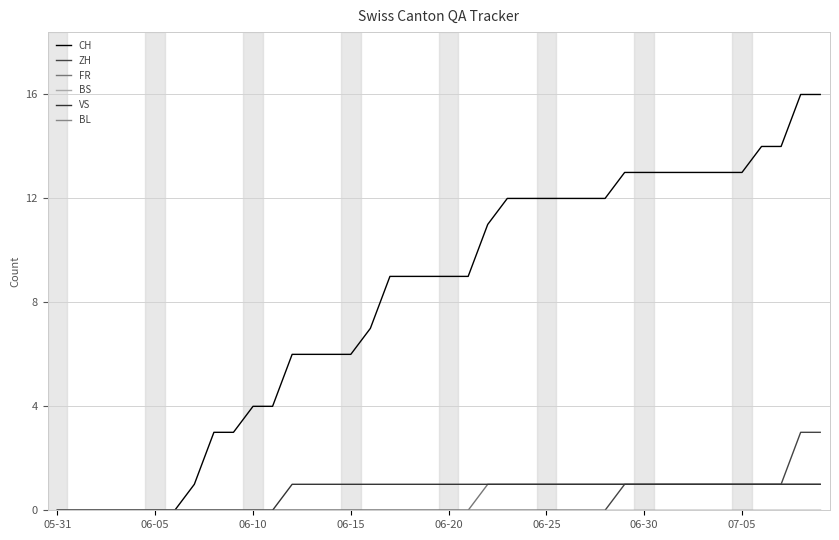

Which series has the largest range (max minus min)?

CH